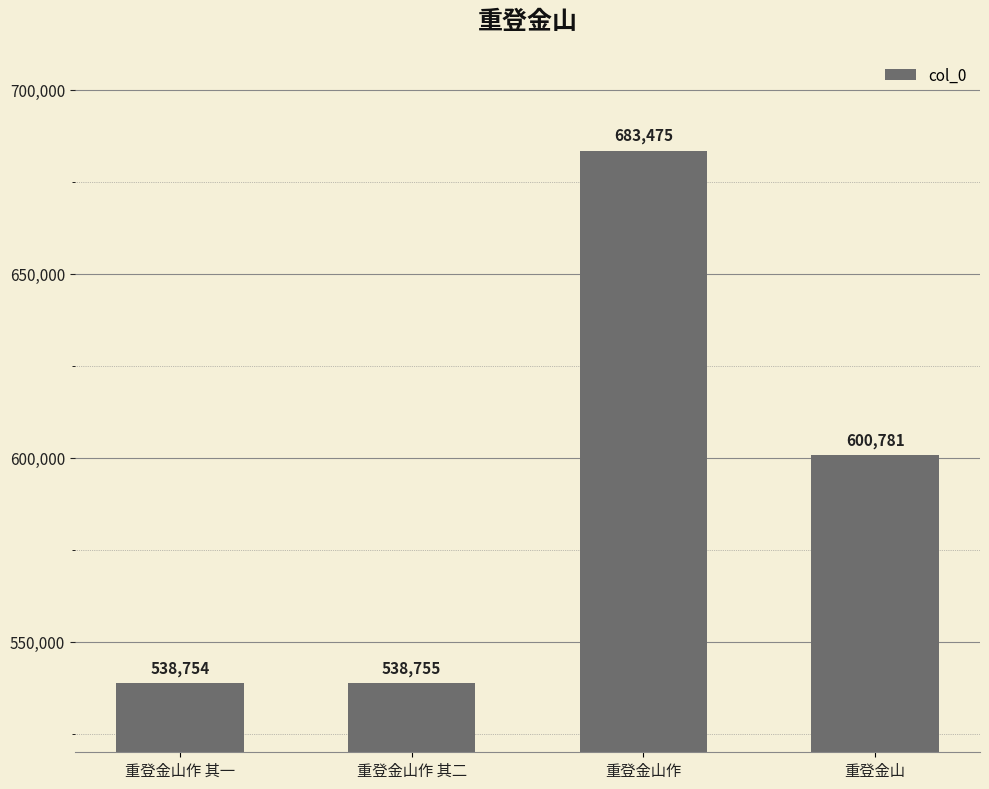

What is the change in value from 重登金山作 其一 to 重登金山?

+62027